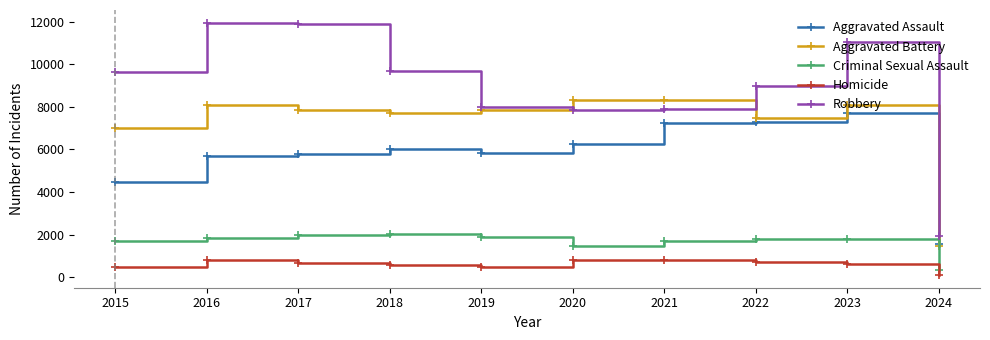

What is the approximate value of Homicide at 2024, to the nearest 50?

100